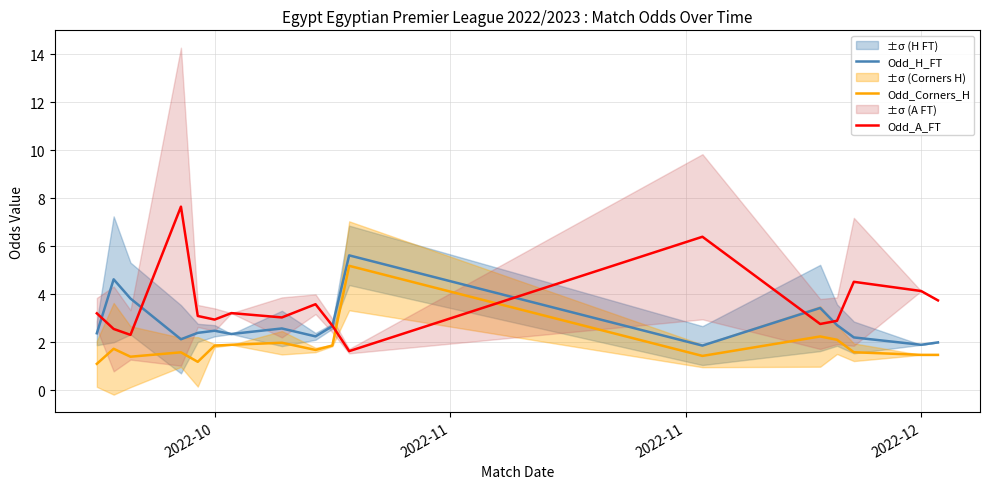

What is the minimum value for Odd_Corners_H?

1.1